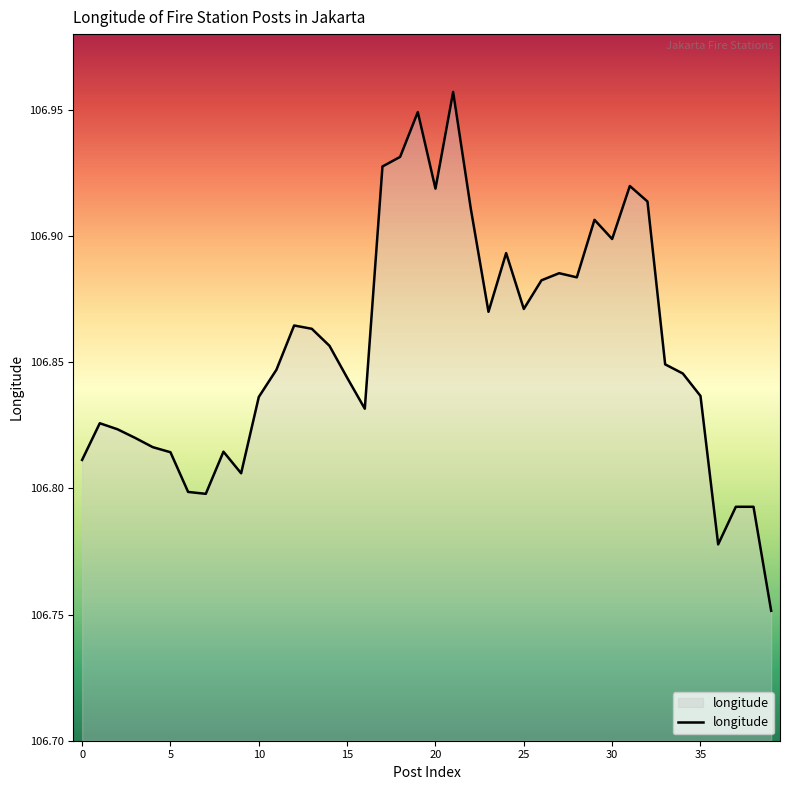

What is the label of the 2nd point from the right?

38